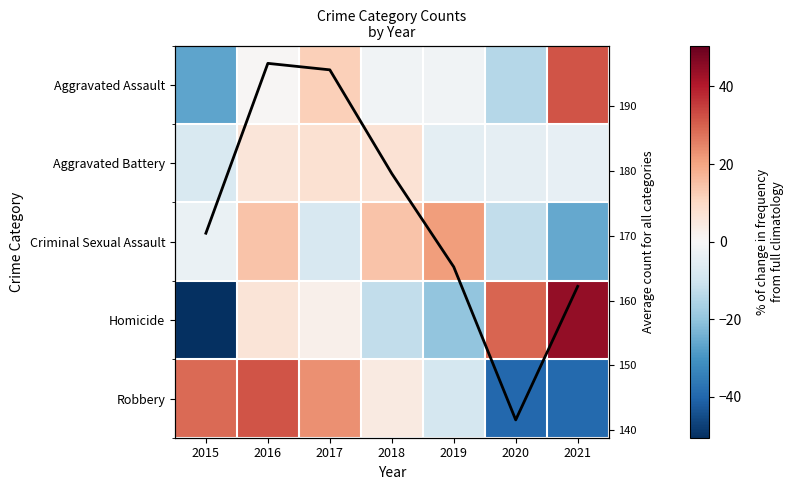

Count the number of categories in the chart.

7